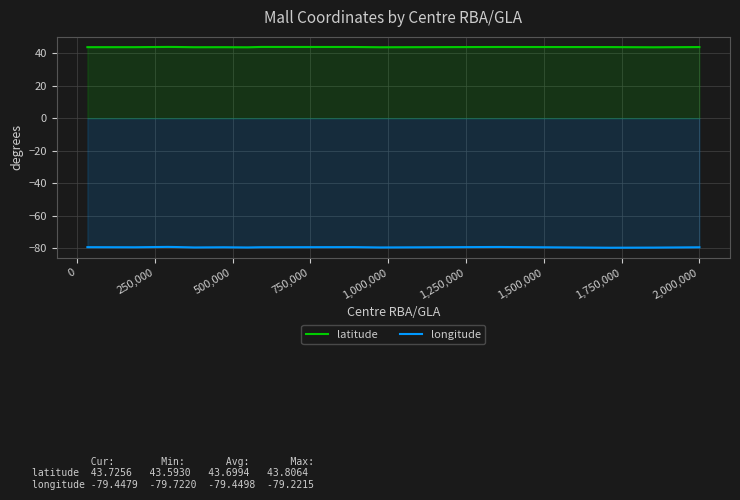

Reading left to right, extract all data points from this chart.

latitude: 43.7	43.7	43.8	43.8	43.6	43.7	43.6	43.8	43.8	43.6	43.8	43.7	43.6	43.7
longitude: -79.4	-79.4	-79.2	-79.3	-79.6	-79.4	-79.6	-79.4	-79.3	-79.6	-79.3	-79.7	-79.6	-79.4